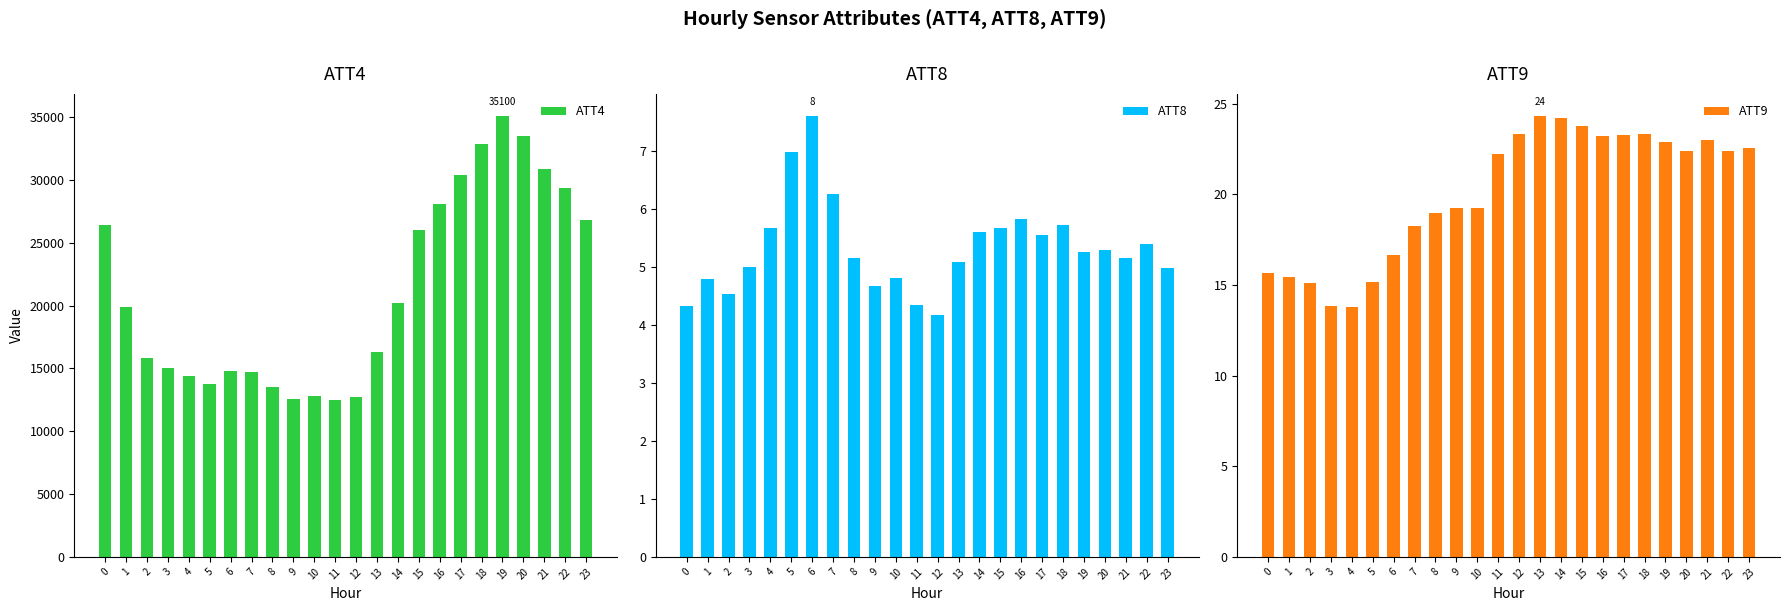

Which category has the highest value in the ATT4 series?

19